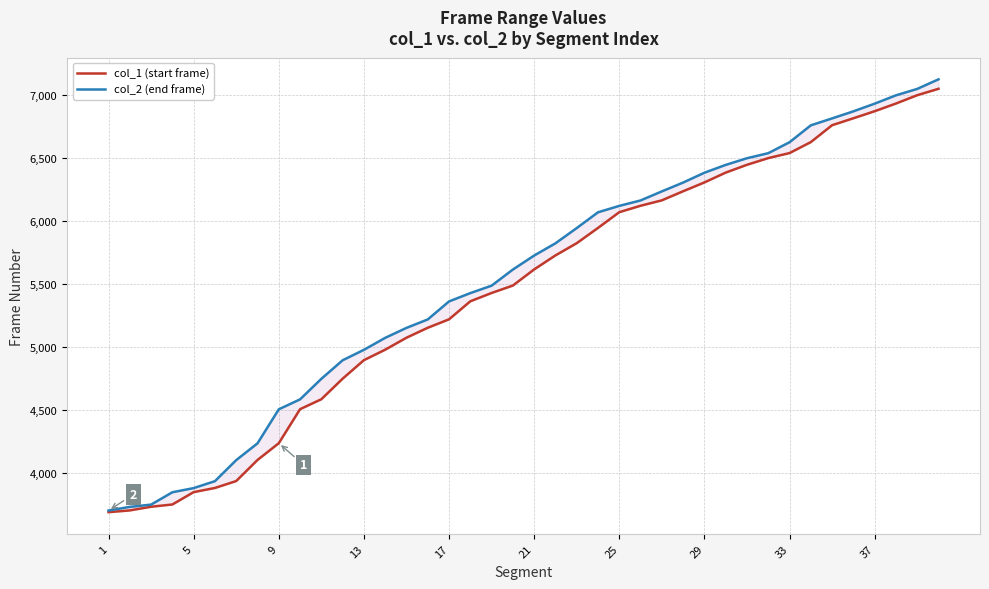

Reading left to right, extract all data points from this chart.

col_1 (start frame): 3690	3704	3733	3751	3849	3882	3937	4104	4237	4507	4586	4749	4896	4979	5074	5153	5220	5363	5429	5488	5616	5727	5824	5945	6070	6121	6164	6236	6306	6384	6446	6499	6539	6626	6760	6815	6871	6932	6998	7049
col_2 (end frame): 3703	3732	3750	3848	3881	3936	4103	4236	4506	4585	4748	4895	4978	5073	5152	5219	5362	5428	5487	5615	5726	5823	5944	6069	6120	6163	6235	6305	6383	6445	6498	6538	6625	6759	6814	6870	6931	6997	7048	7124